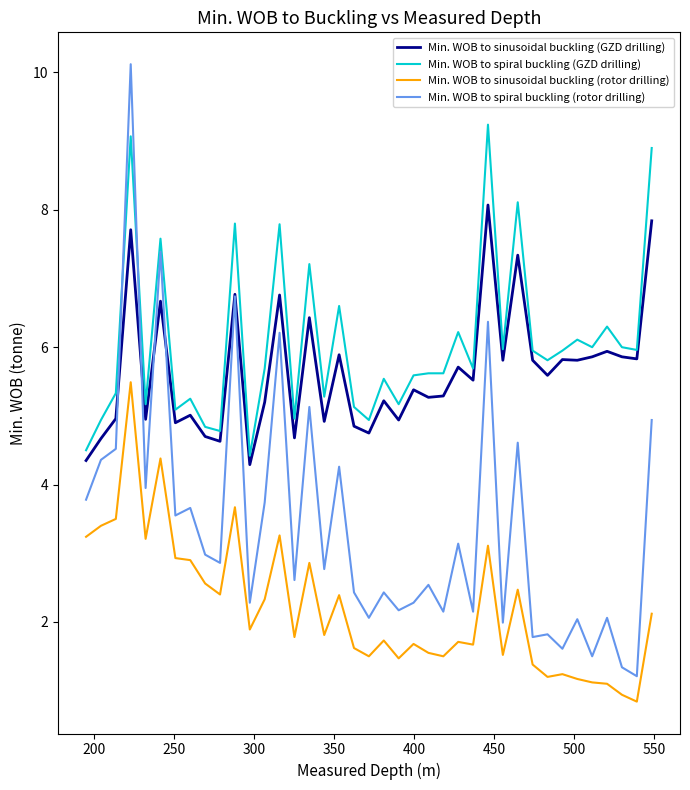

What is the greatest value displayed?

10.1